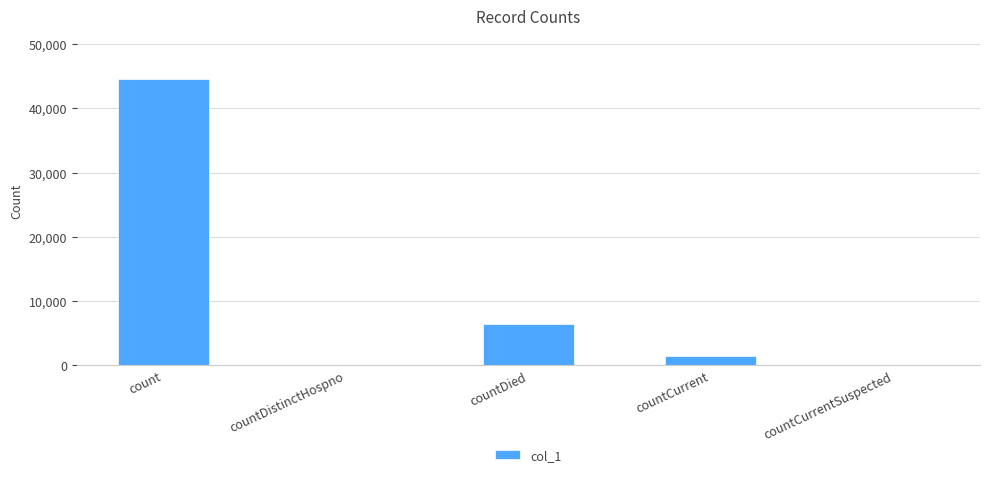

At which category does the chart reach its peak across all series?

count